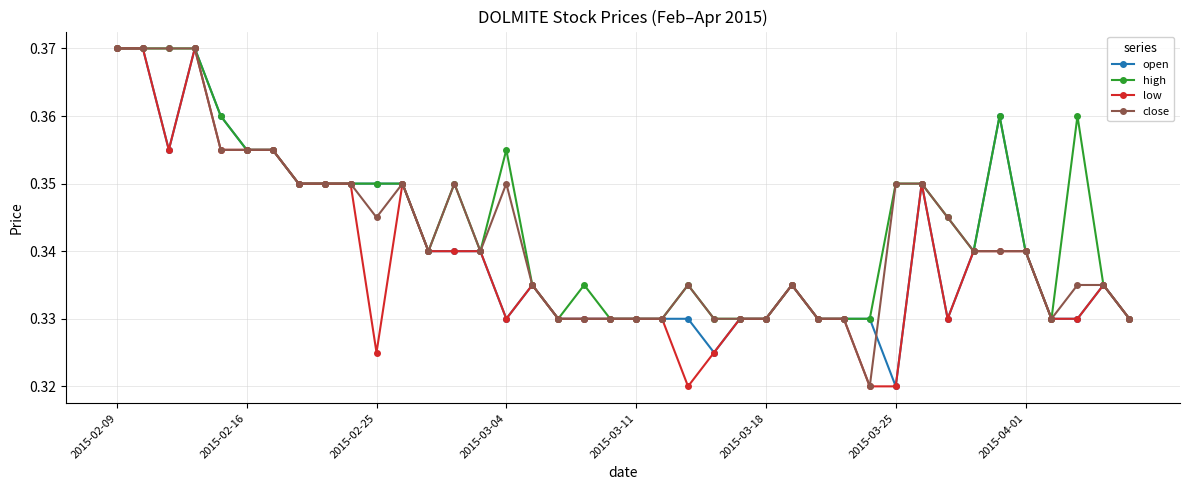

True or false: open has more than 0 interior local peaks.

True